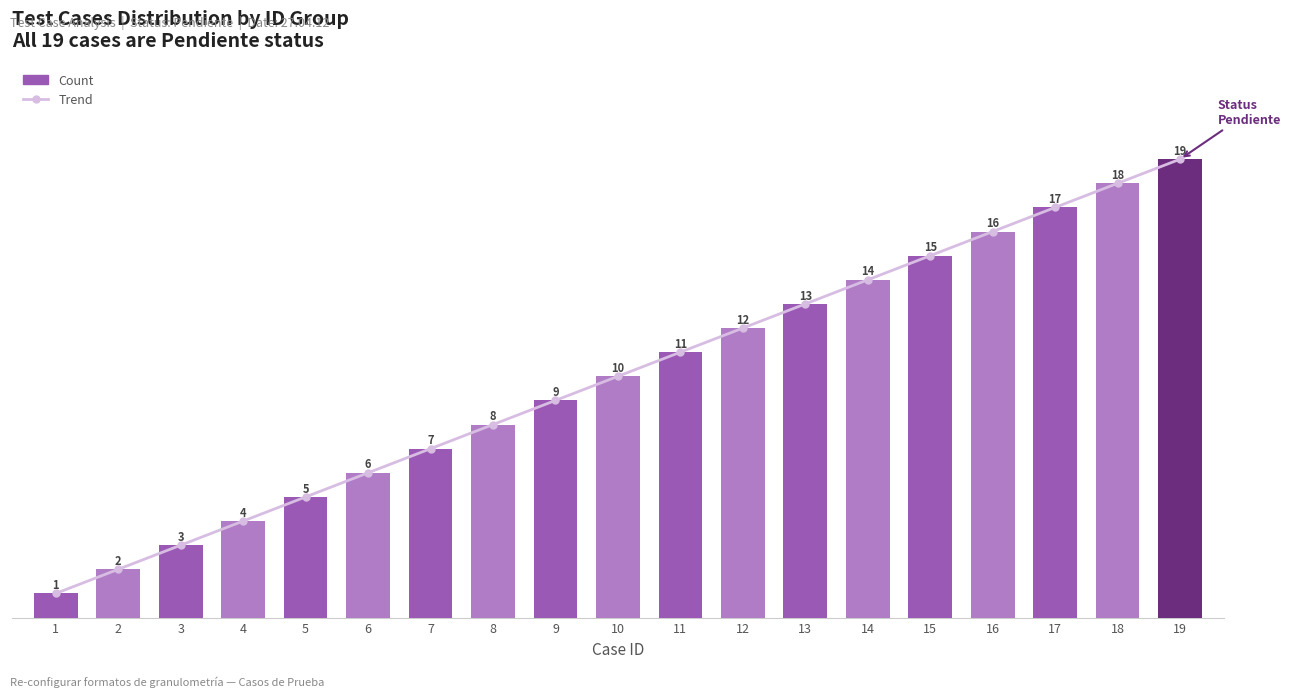

Which series has the largest total across all categories?

Trend